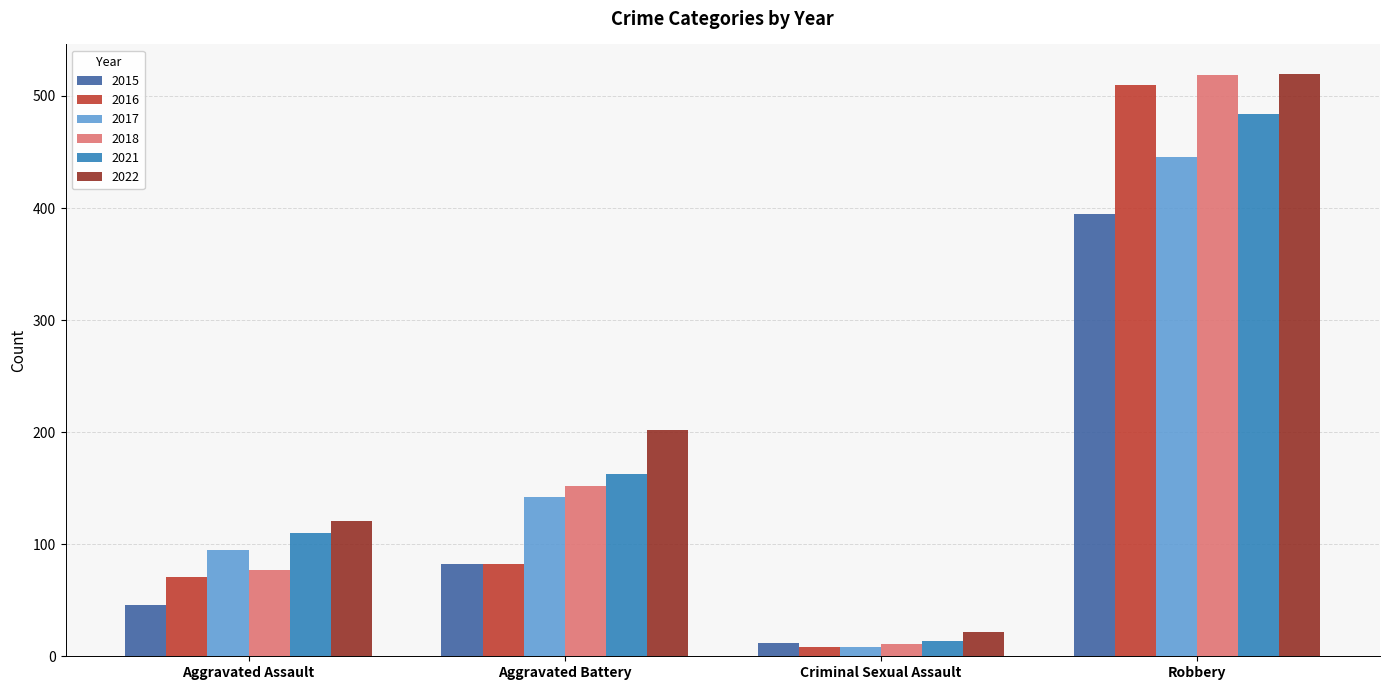

What is the difference between the maximum and minimum values in the 2021 series?

470